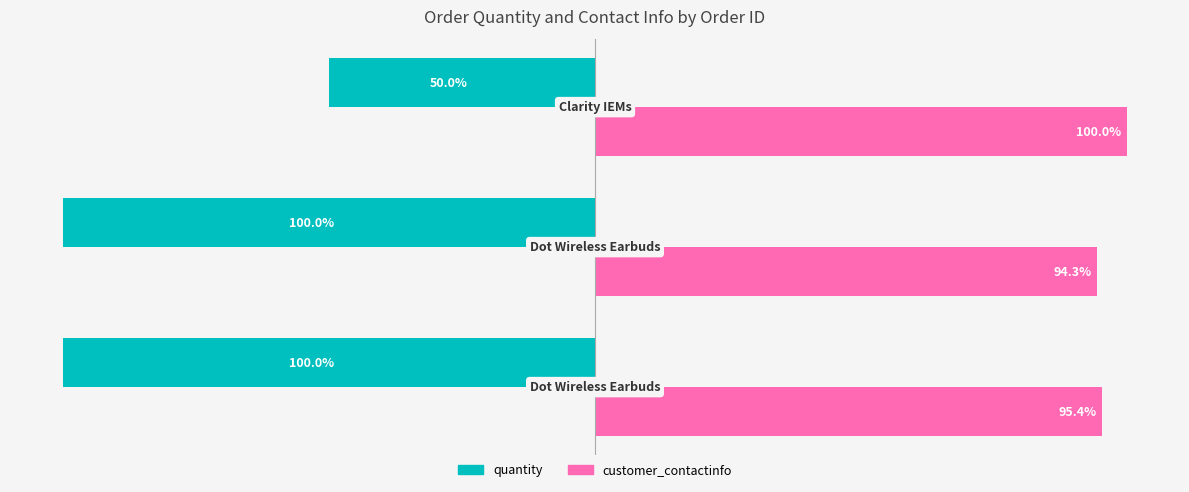

List the series in order of their peak value, lowest first.

quantity, customer_contactinfo